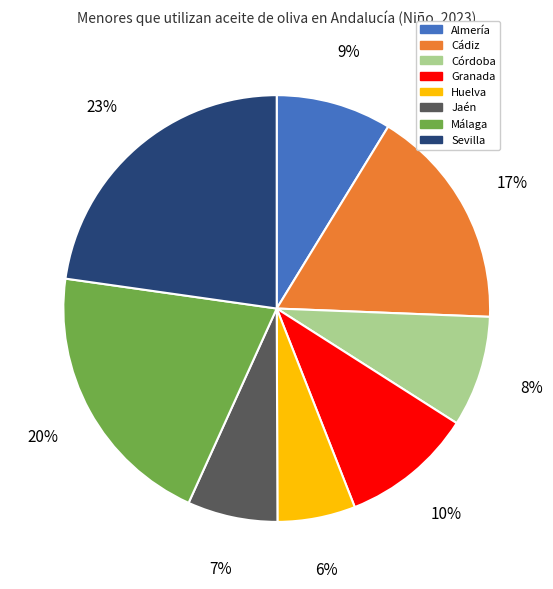

Between Sevilla and Cádiz, which is larger?

Sevilla